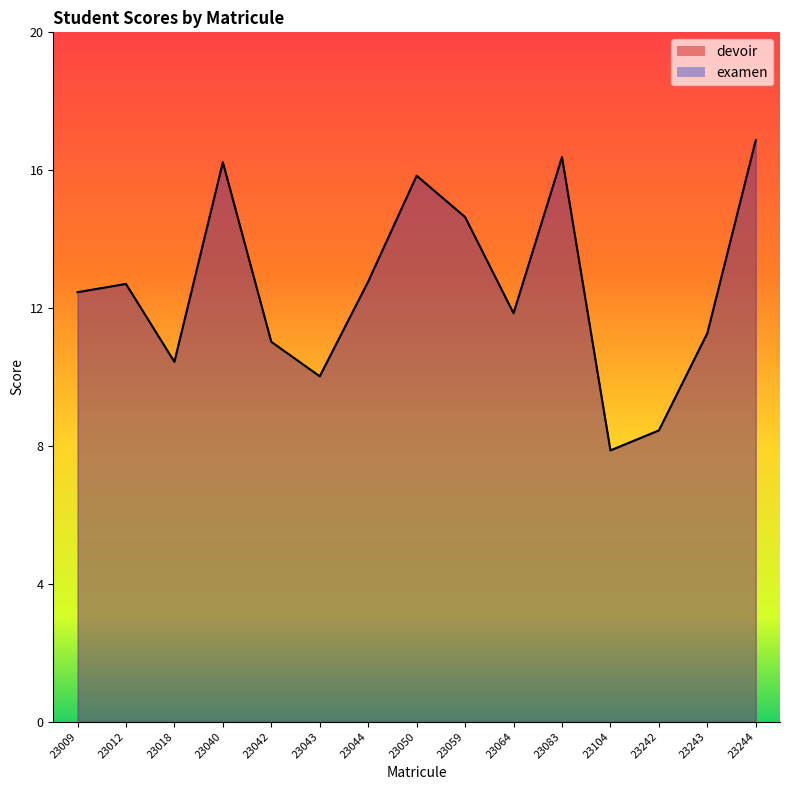

At which label is examen closest to 12?

23064